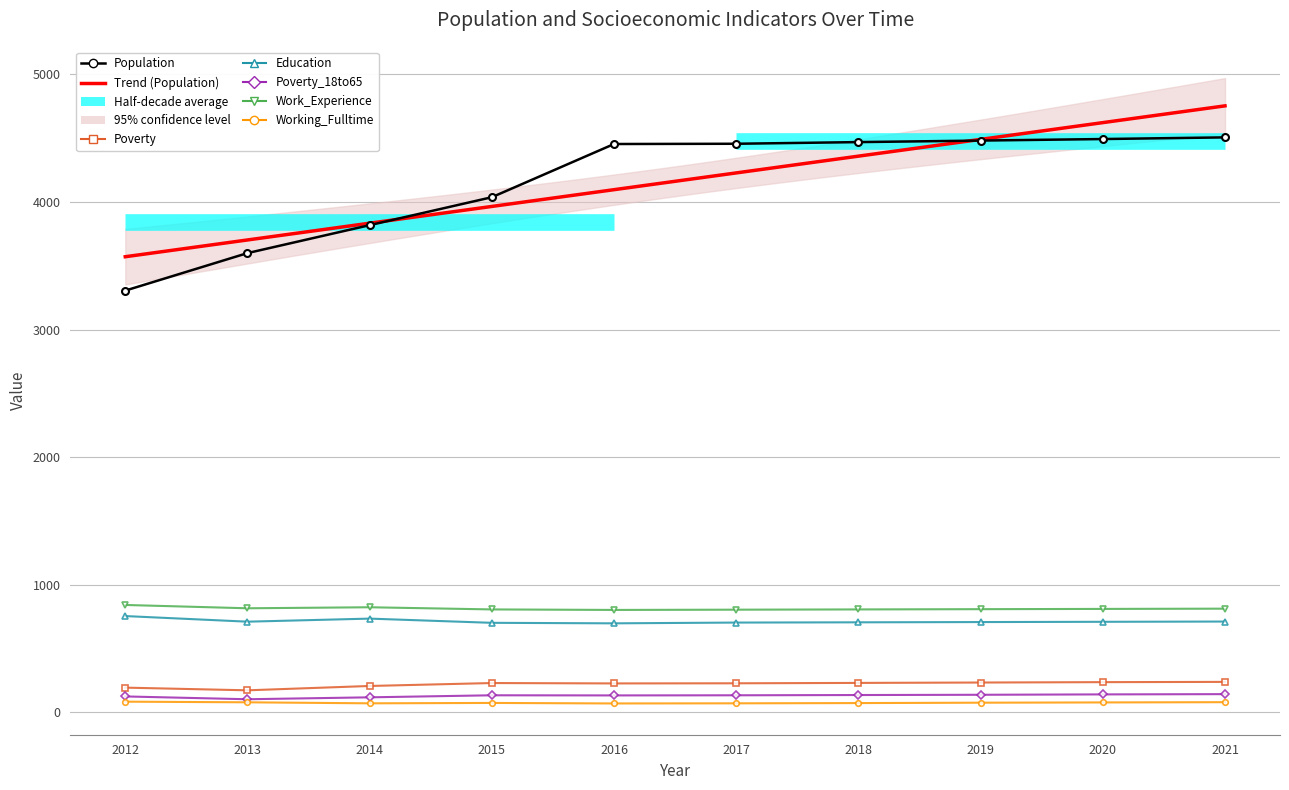

The Population series shows 4037 at 2015. True or false?

True